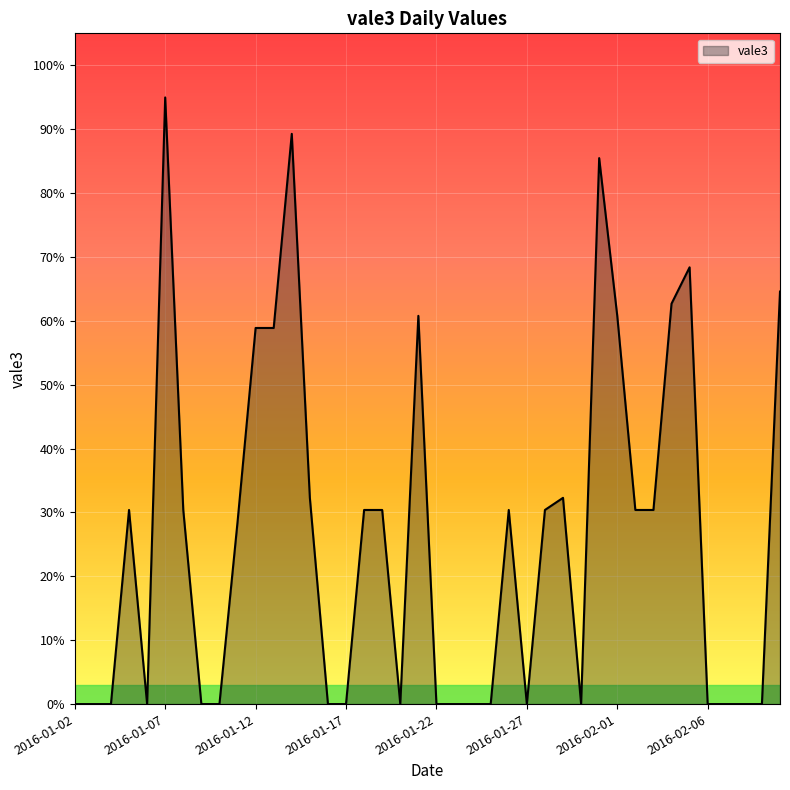

What is the difference between the second highest and minimum values?

0.9